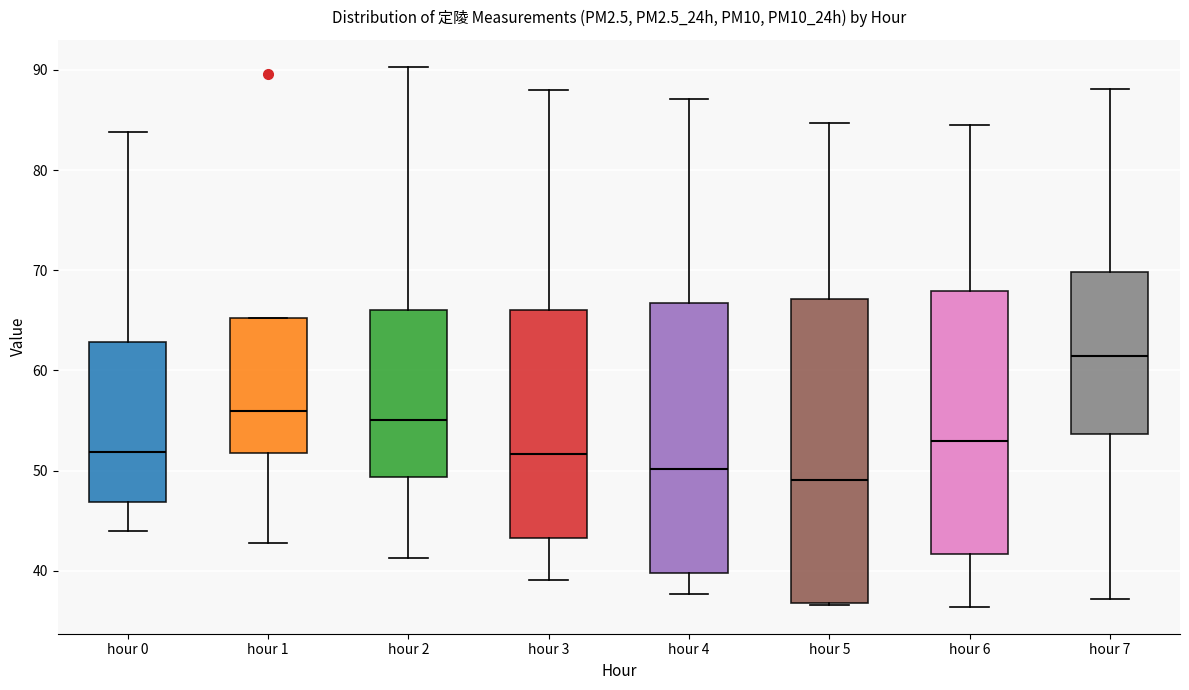

Reading left to right, read every box against the y-axis: the position of its median line, the range the box covers, and the ends of its whiskers. The values are not printed on the chart, so give them approximately, as read against the axis.

hour 0: median 52, box 47 to 63, whiskers 44 to 84
hour 1: median 56, box 52 to 65, whiskers 43 to 65
hour 2: median 55, box 49 to 66, whiskers 41 to 90
hour 3: median 52, box 43 to 66, whiskers 39 to 88
hour 4: median 50, box 40 to 67, whiskers 38 to 87
hour 5: median 49, box 37 to 67, whiskers 37 to 85
hour 6: median 53, box 42 to 68, whiskers 36 to 85
hour 7: median 61, box 54 to 70, whiskers 37 to 88